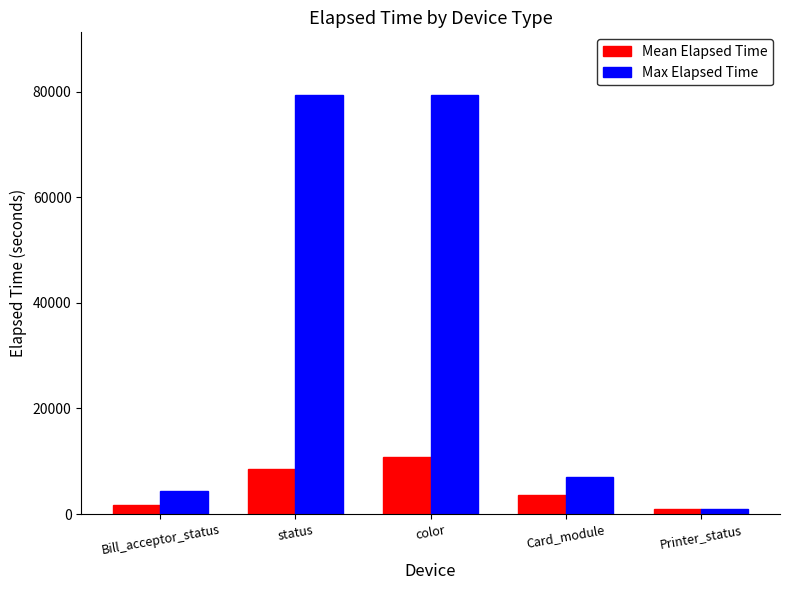

How many data points in Mean Elapsed Time are less than 3577?

2